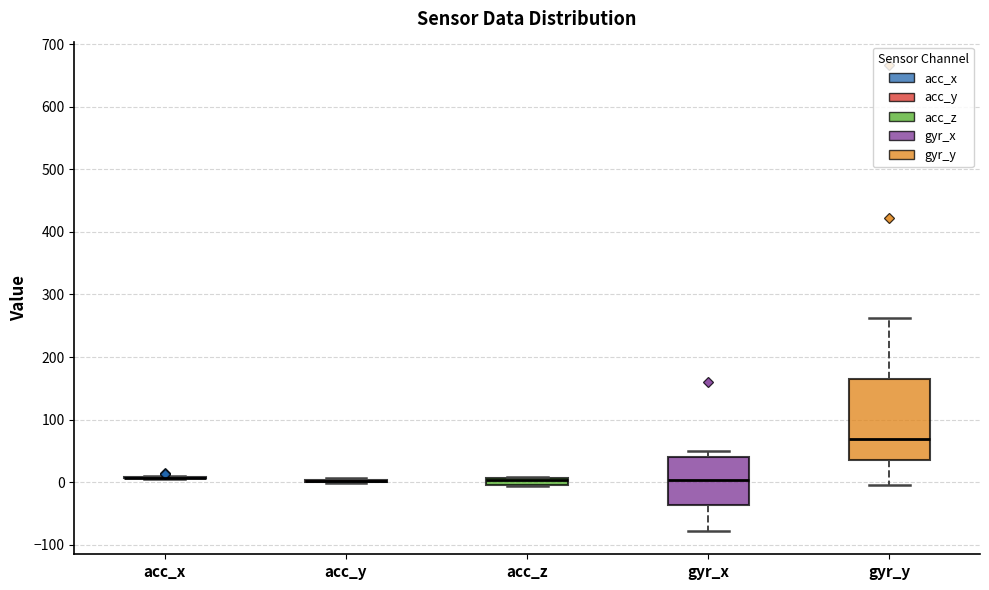

Comparing the boxes themselves (not the whiskers), which one is the tallest?

gyr_y